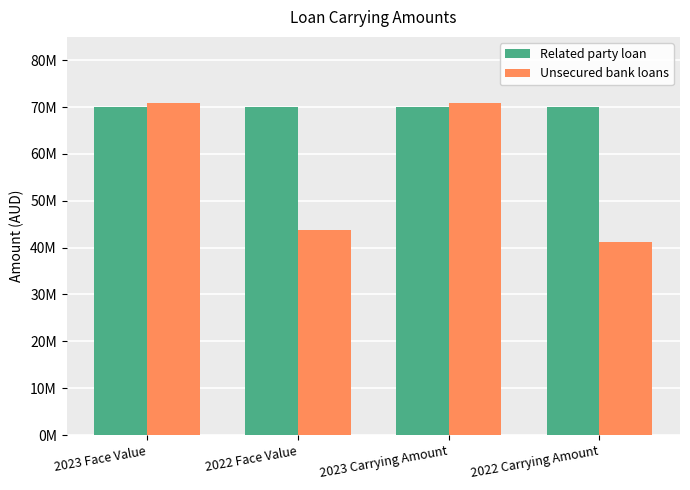

Between 2023 Face Value and 2022 Carrying Amount, which is larger?

2023 Face Value